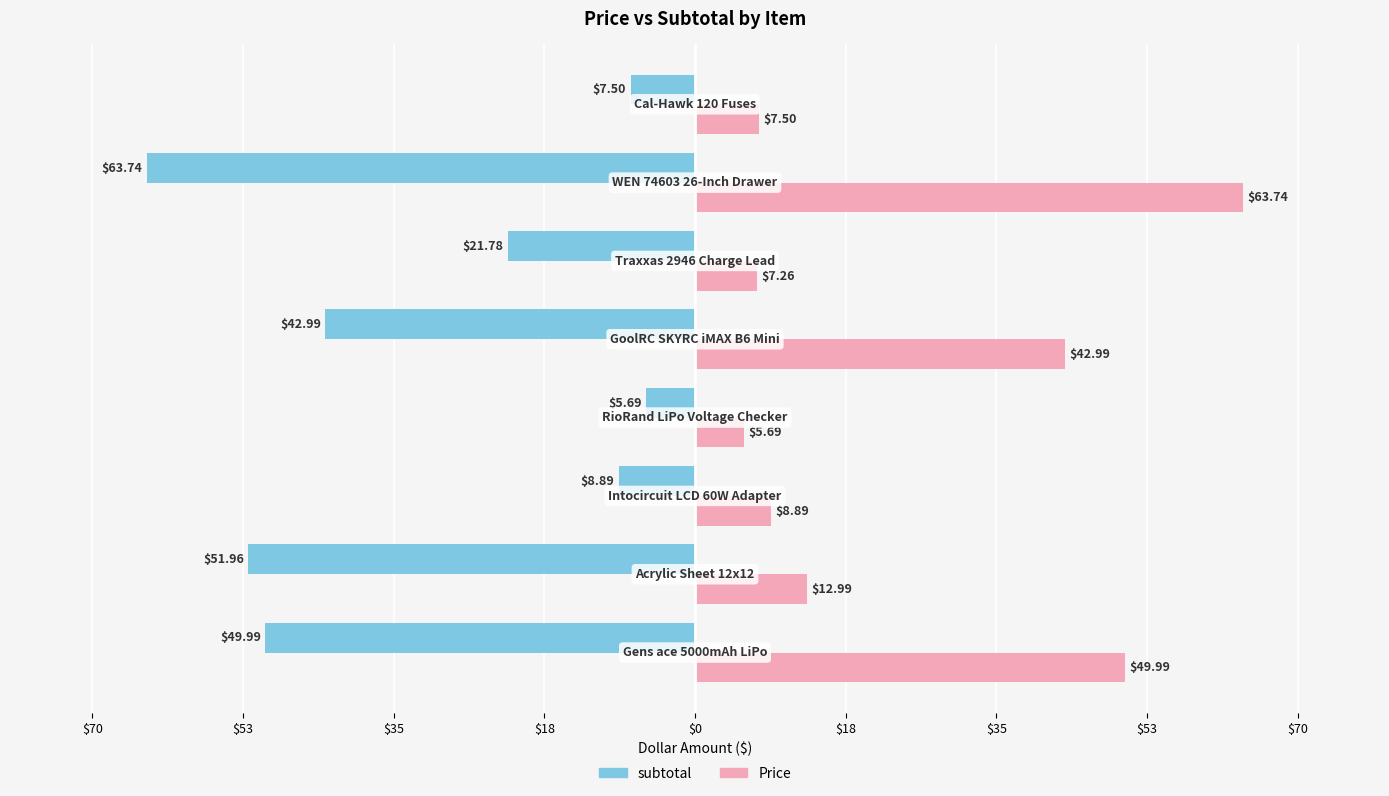

What is the value of the Price bar at the 2nd from the left?

13.0